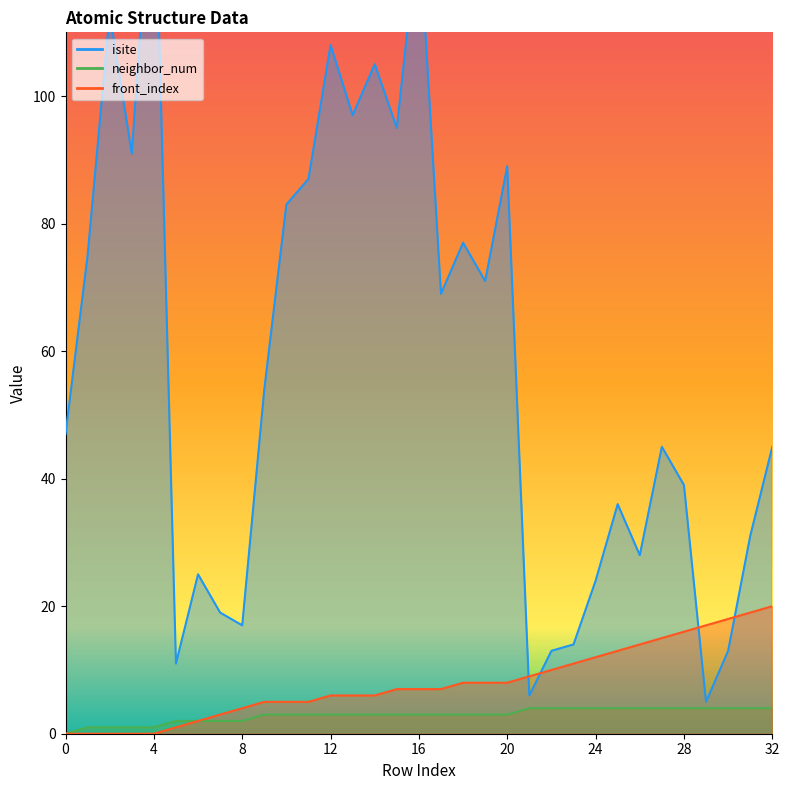

Which series has the largest range (max minus min)?

isite